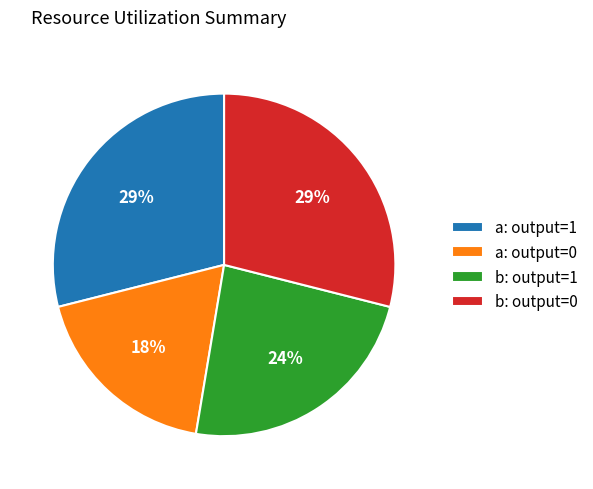

Which slice is the smallest?

a: output=0